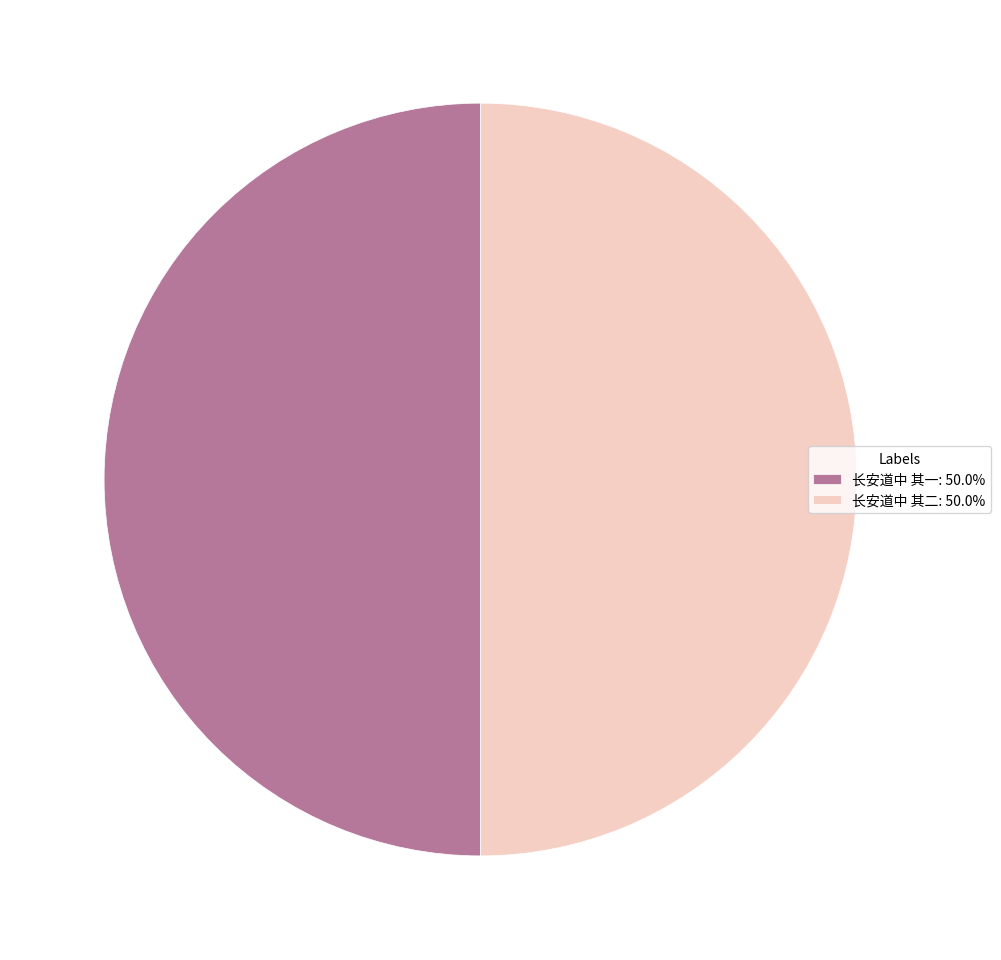

Approximately how many times larger is the value at 长安道中 其一: 50.0% compared to 长安道中 其二: 50.0%?

1.0